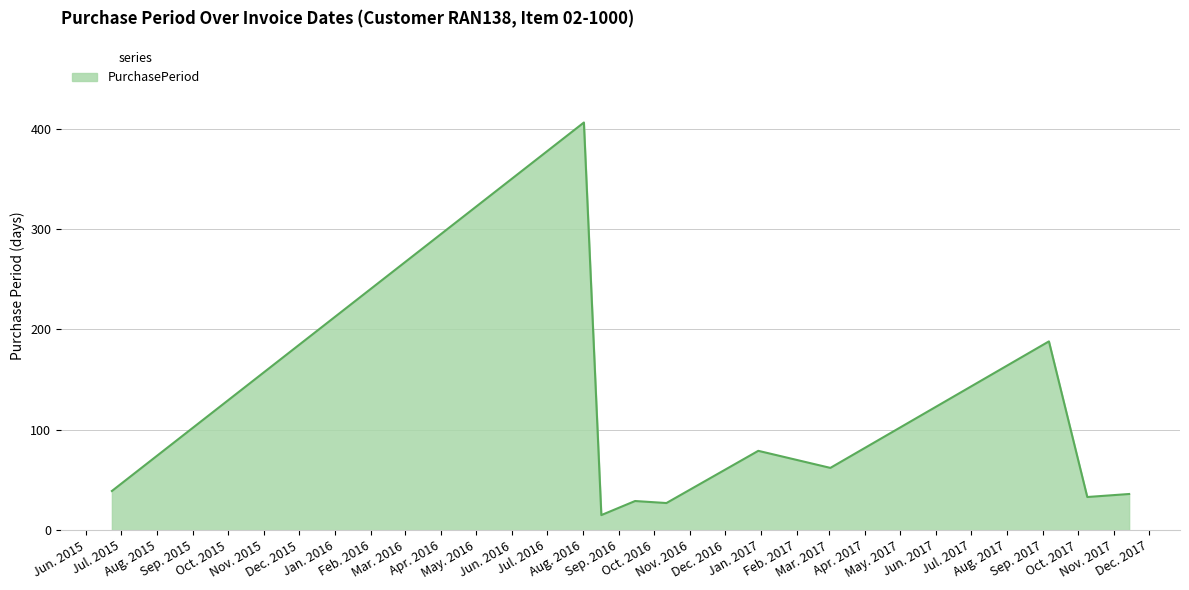

How many lines are shown in the chart?

1